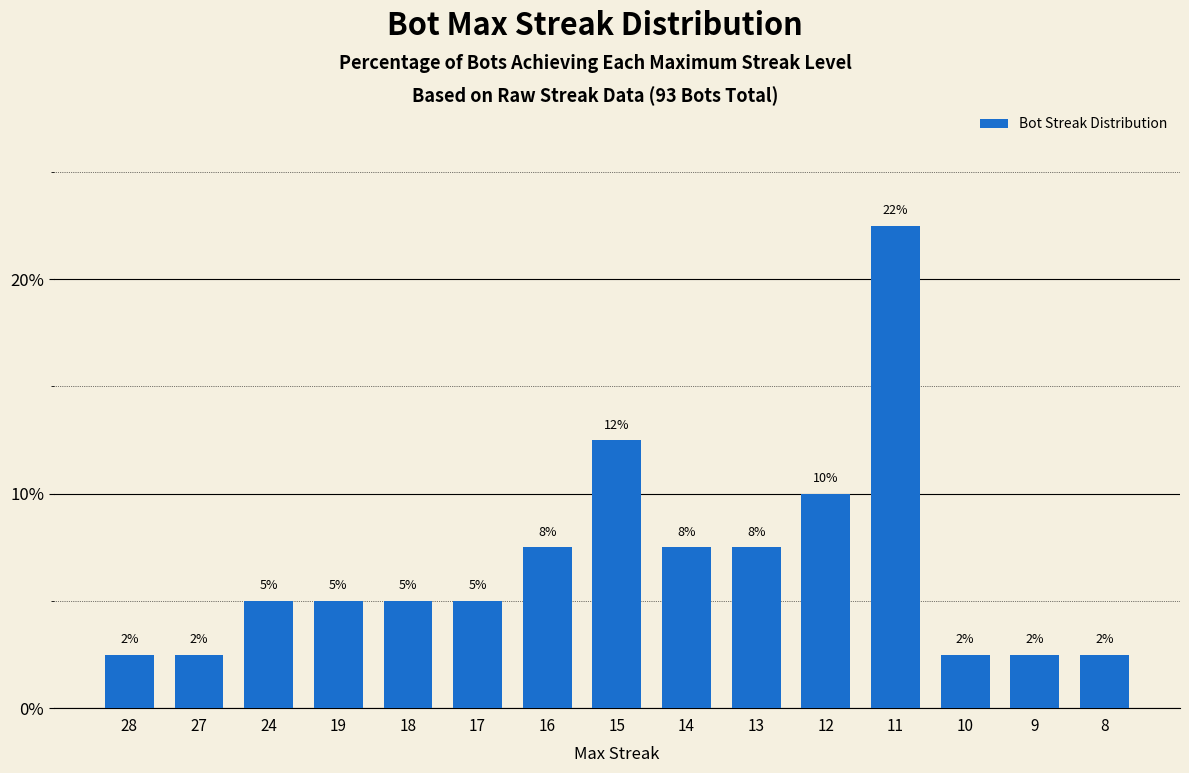

Reading right to left, list all the values displayed in this chart.

8=2.5	9=2.5	10=2.5	11=22.5	12=10.0	13=7.5	14=7.5	15=12.5	16=7.5	17=5.0	18=5.0	19=5.0	24=5.0	27=2.5	28=2.5